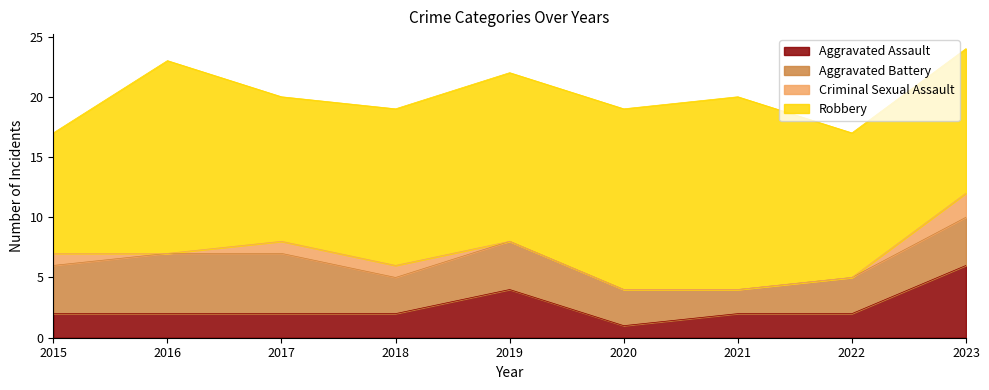

What is the greatest value displayed?

16